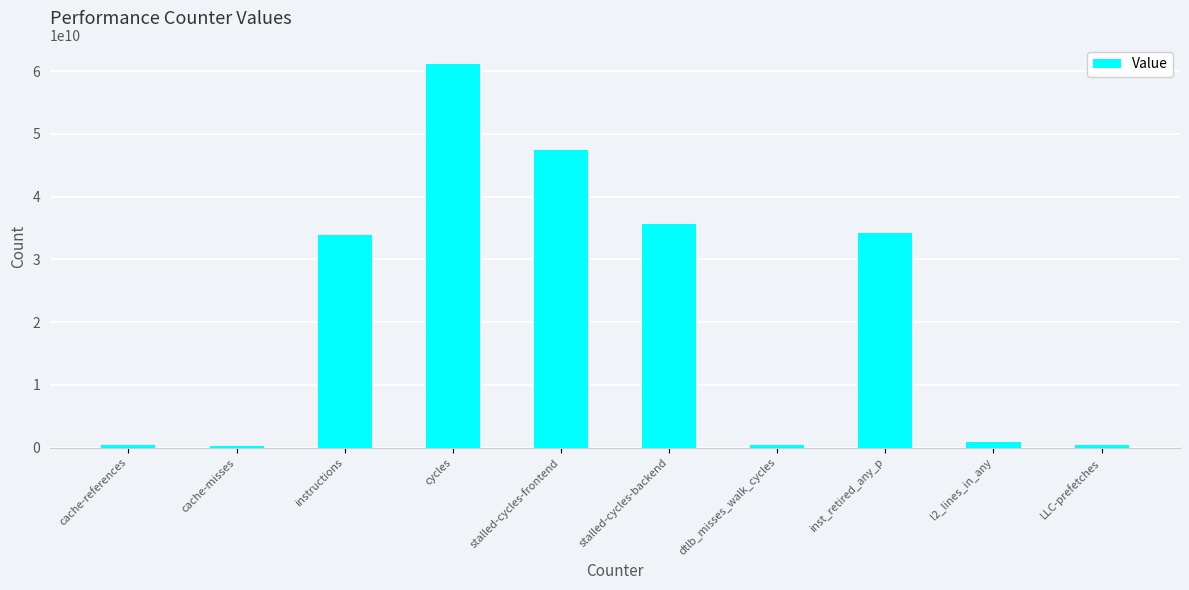

Read the value at cache-misses, to the nearest 50.

245735600